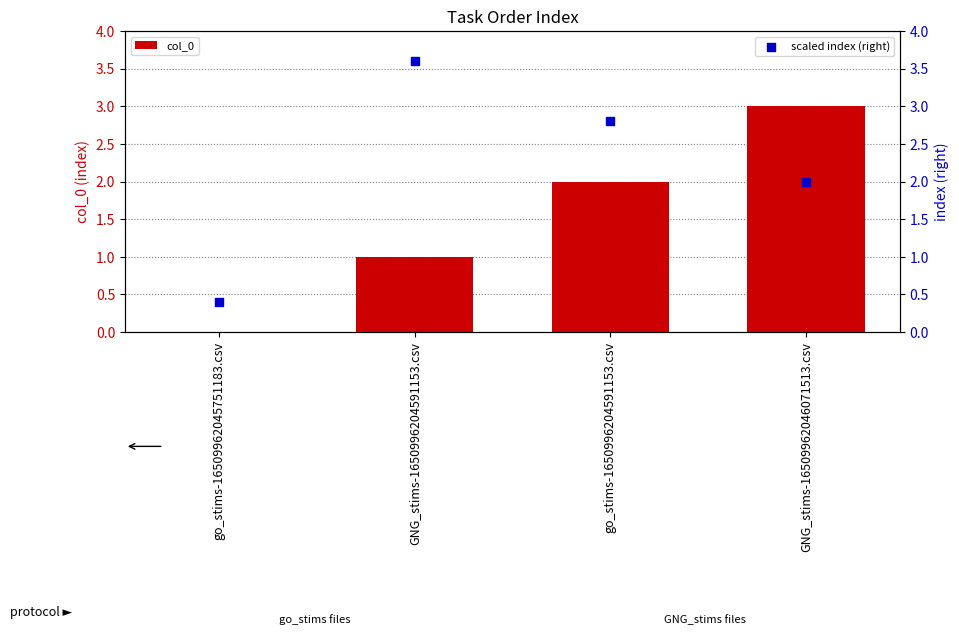

What are all the series names shown in the legend?

col_0, scaled index (right)